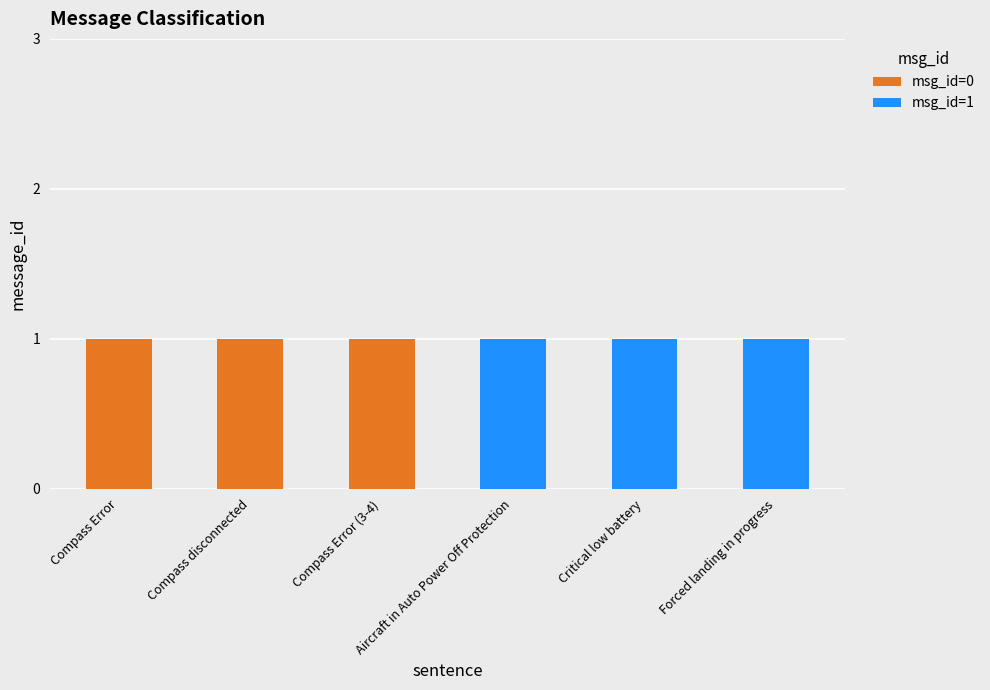

What are all the series names shown in the legend?

msg_id=0, msg_id=1